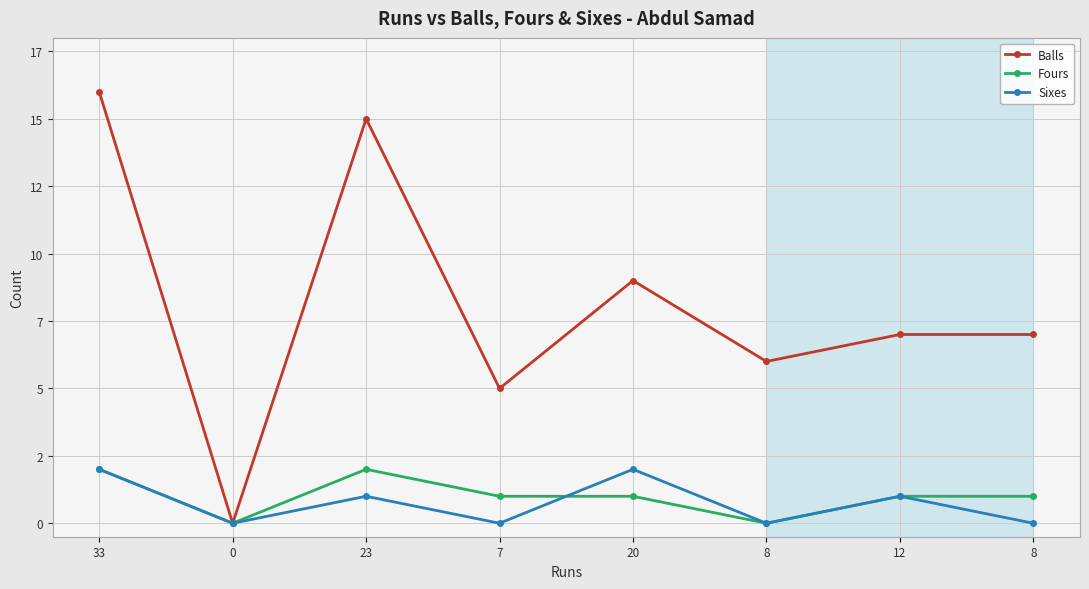

What is the total value across all series at 12?

9